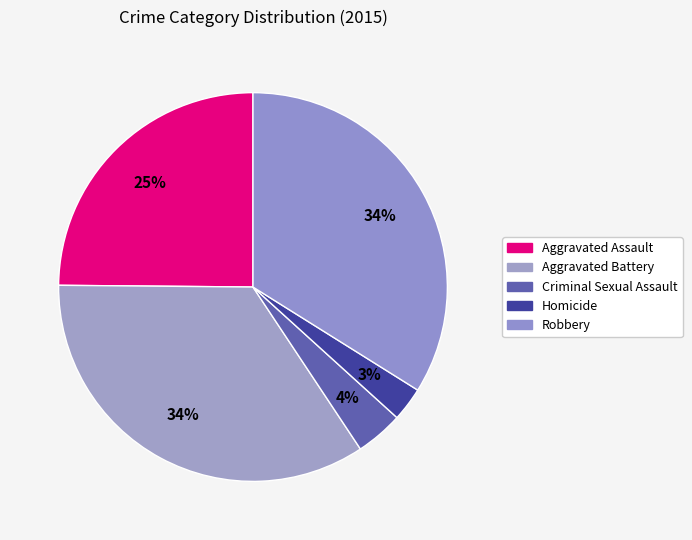

How many segments does this pie chart have?

5